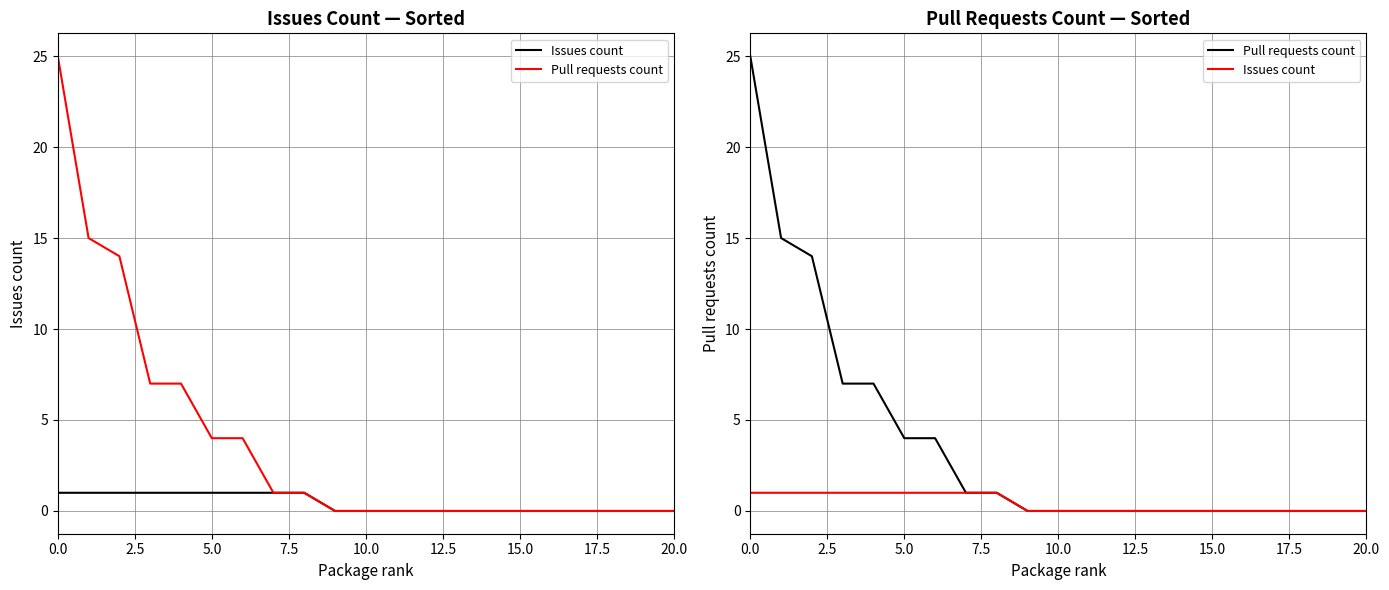

What is the average value of the Pull requests count series?

4